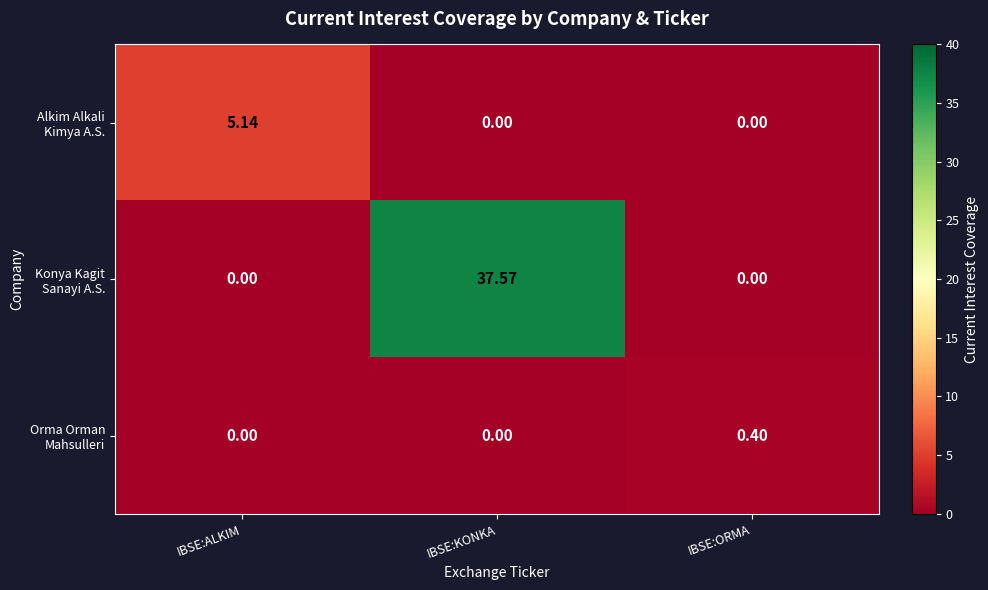

At IBSE:ORMA, list the series in order from smallest to largest.

Alkim Alkali Kimya A.S., Konya Kagit Sanayi A.S., Orma Orman Mahsulleri